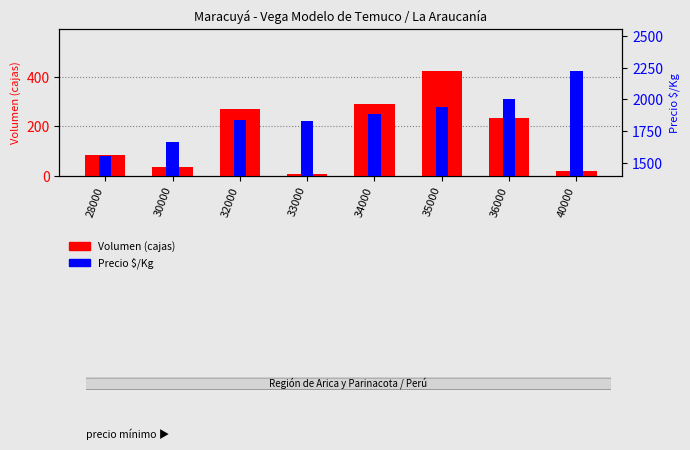

The Precio $/Kg series shows 1124 at 34000. True or false?

False